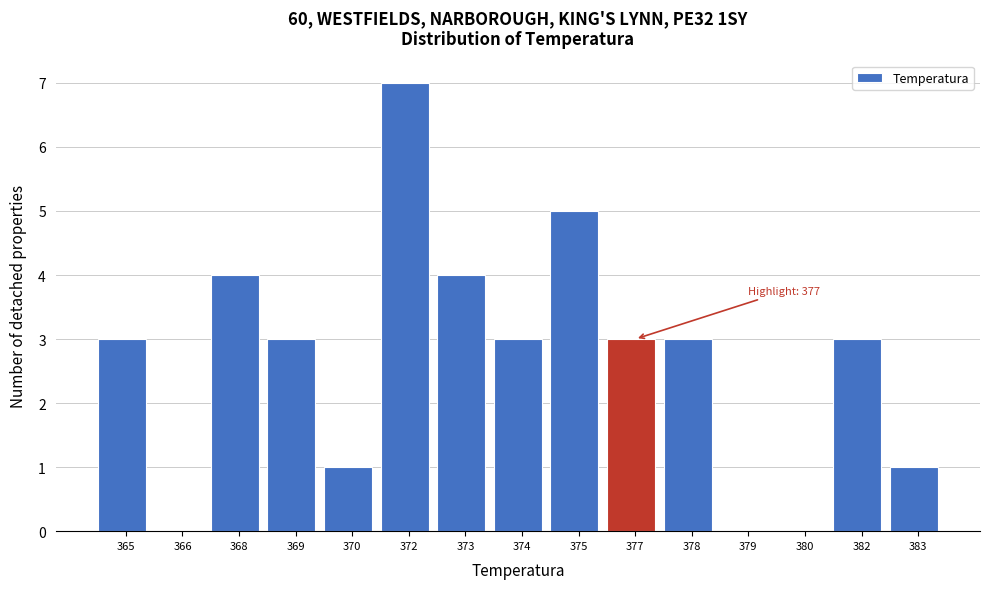

Reading left to right, transcribe all the data shown in this chart.

365=3	366=0	368=4	369=3	370=1	372=7	373=4	374=3	375=5	377=3	378=3	379=0	380=0	382=3	383=1